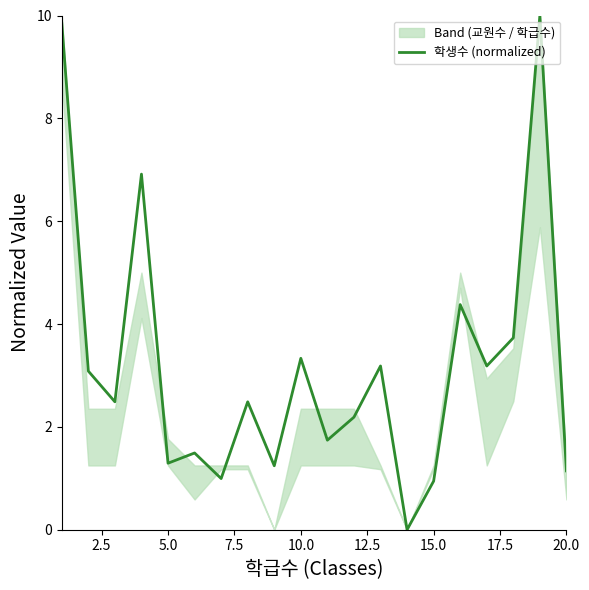

The 학생수 (normalized) series shows 1.3 at 5.0. True or false?

True